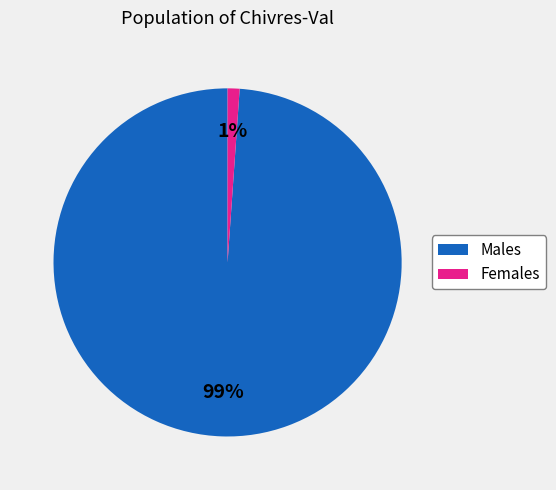

Does Females account for over 50% of the chart?

No